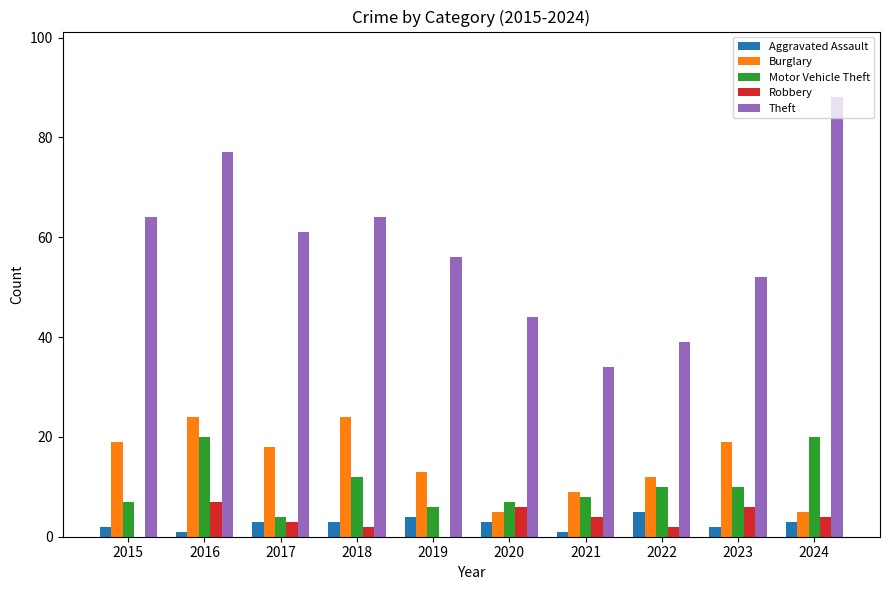

Reading left to right, transcribe all the data shown in this chart.

Aggravated Assault: 2015=2	2016=1	2017=3	2018=3	2019=4	2020=3	2021=1	2022=5	2023=2	2024=3
Burglary: 2015=19	2016=24	2017=18	2018=24	2019=13	2020=5	2021=9	2022=12	2023=19	2024=5
Motor Vehicle Theft: 2015=7	2016=20	2017=4	2018=12	2019=6	2020=7	2021=8	2022=10	2023=10	2024=20
Robbery: 2015=0	2016=7	2017=3	2018=2	2019=0	2020=6	2021=4	2022=2	2023=6	2024=4
Theft: 2015=64	2016=77	2017=61	2018=64	2019=56	2020=44	2021=34	2022=39	2023=52	2024=88